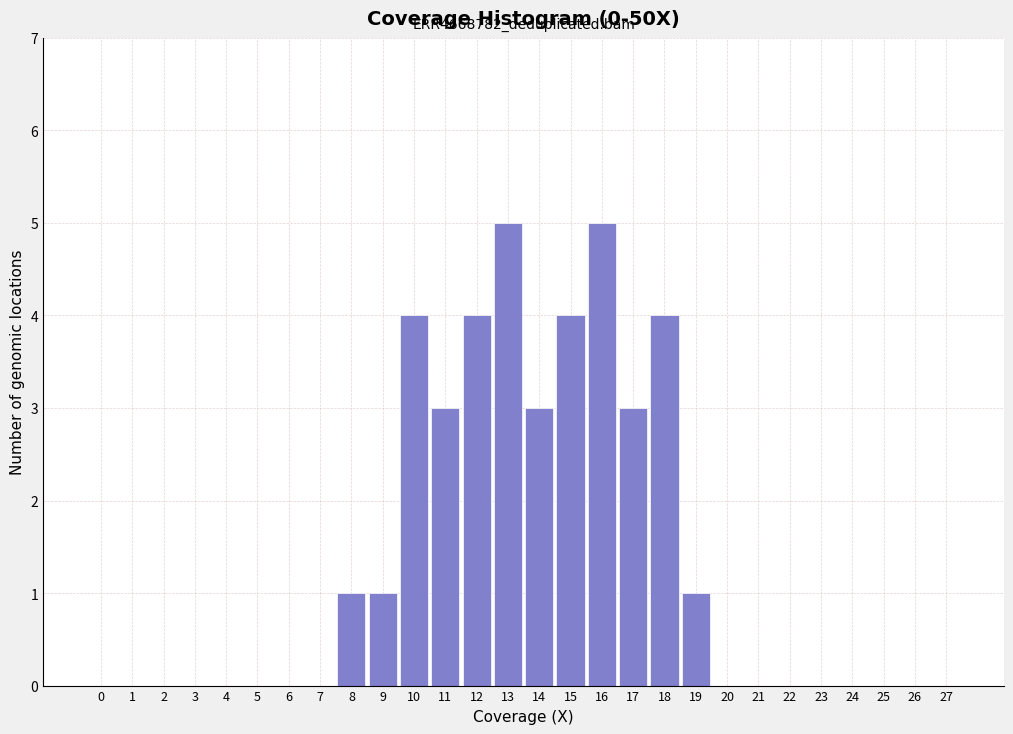

Reading left to right, transcribe all the data shown in this chart.

0=0	1=0	2=0	3=0	4=0	5=0	6=0	7=0	8=1	9=1	10=4	11=3	12=4	13=5	14=3	15=4	16=5	17=3	18=4	19=1	20=0	21=0	22=0	23=0	24=0	25=0	26=0	27=0